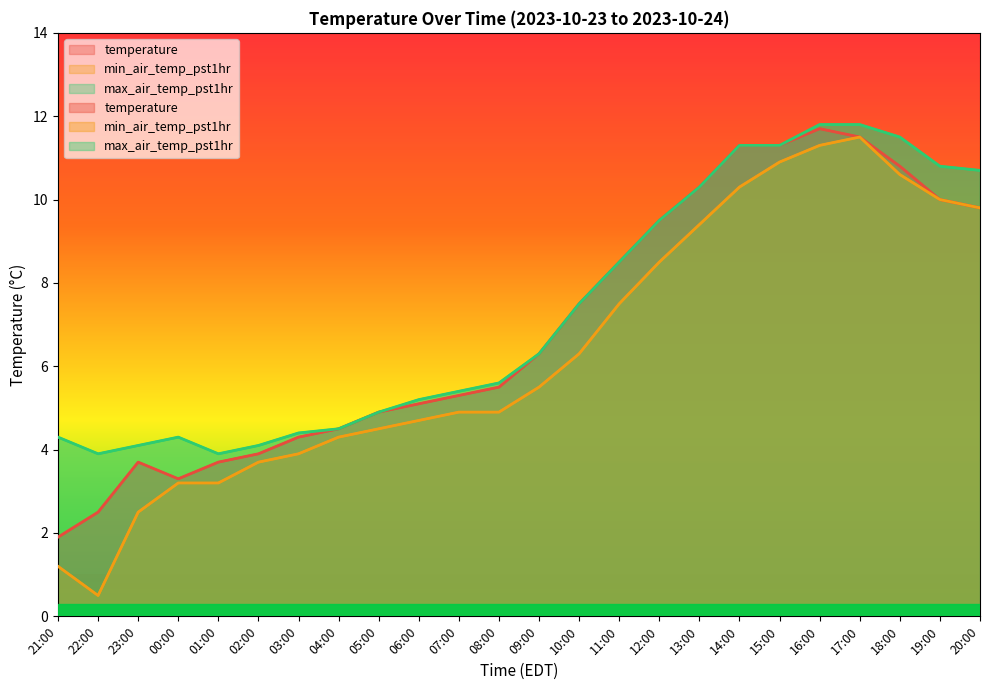

Where is min_air_temp_pst1hr nearest to the value 6?

10:00